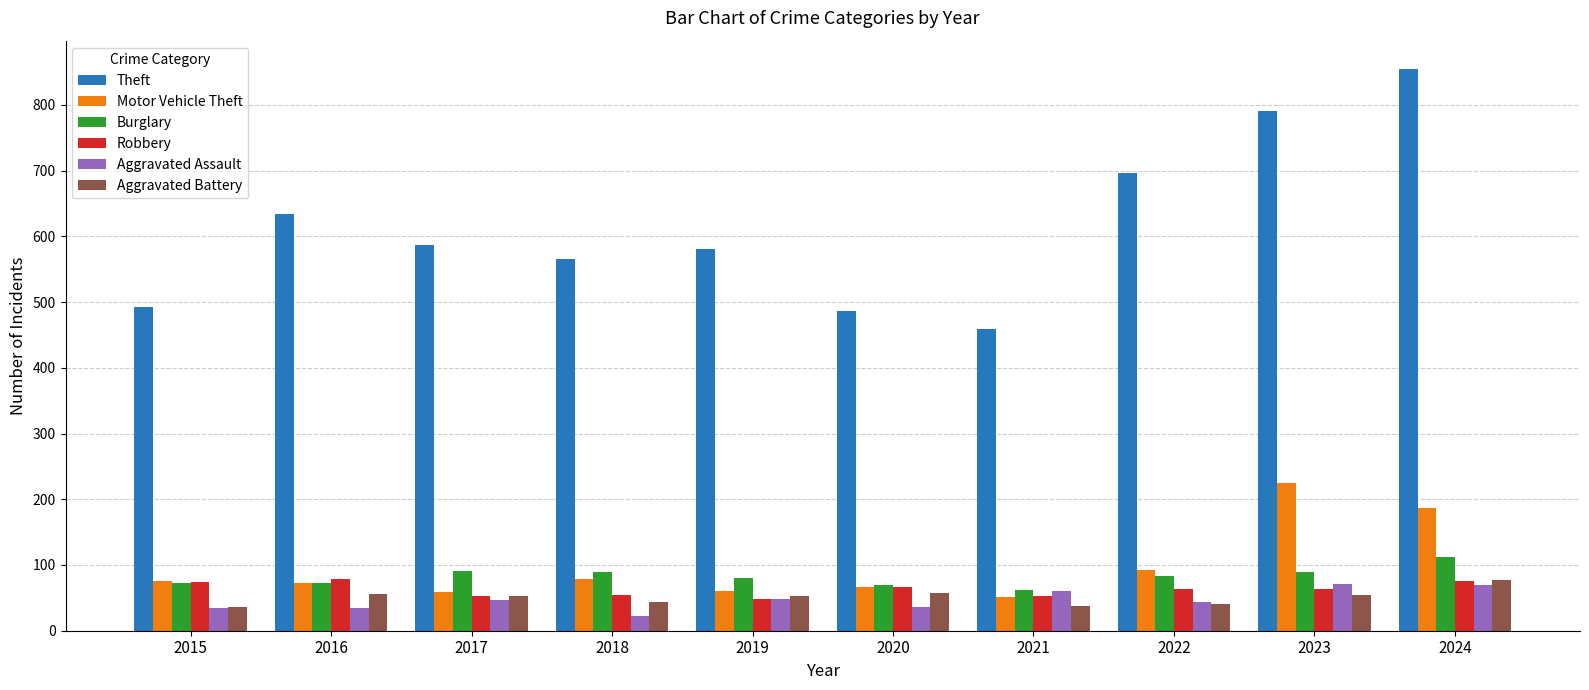

What is the difference between the second highest and second lowest values in the Aggravated Assault series?

34